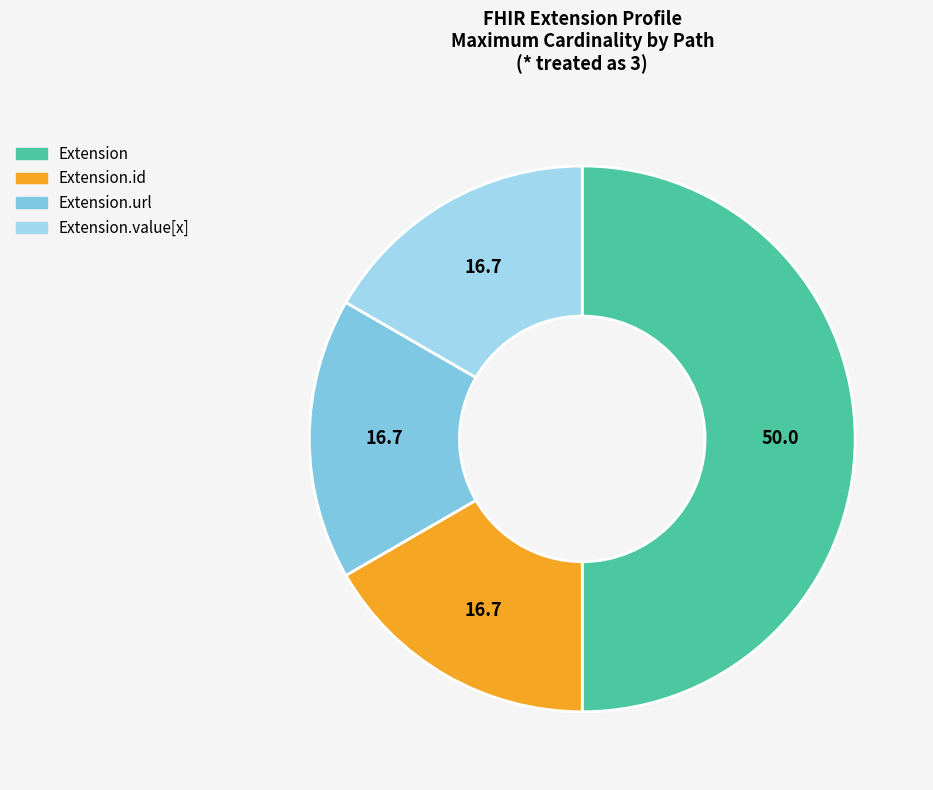

Which has a higher value, Extension.url or Extension?

Extension